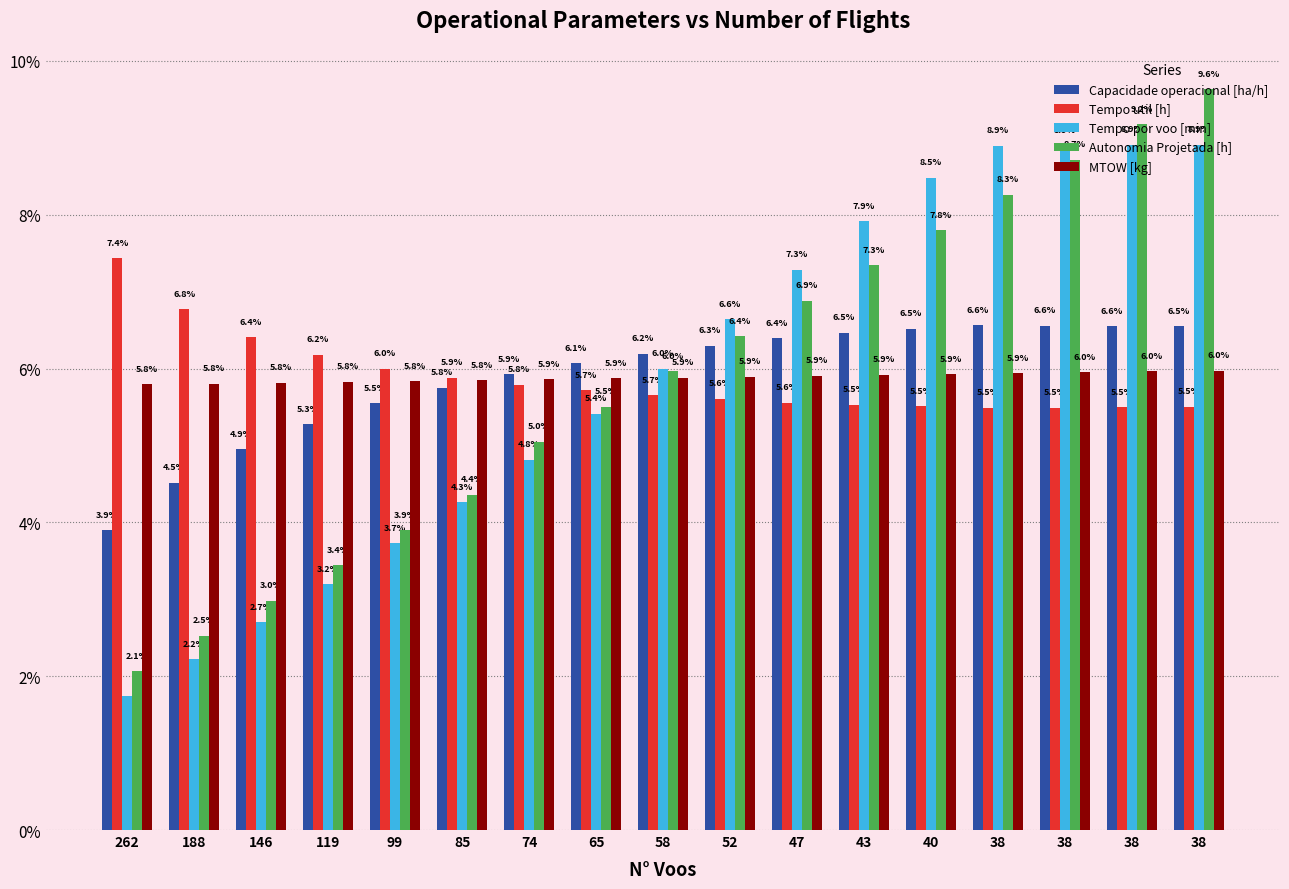

What are all the series names shown in the legend?

Capacidade operacional [ha/h], Tempo util [h], Tempo por voo [min], Autonomia Projetada [h], MTOW [kg]